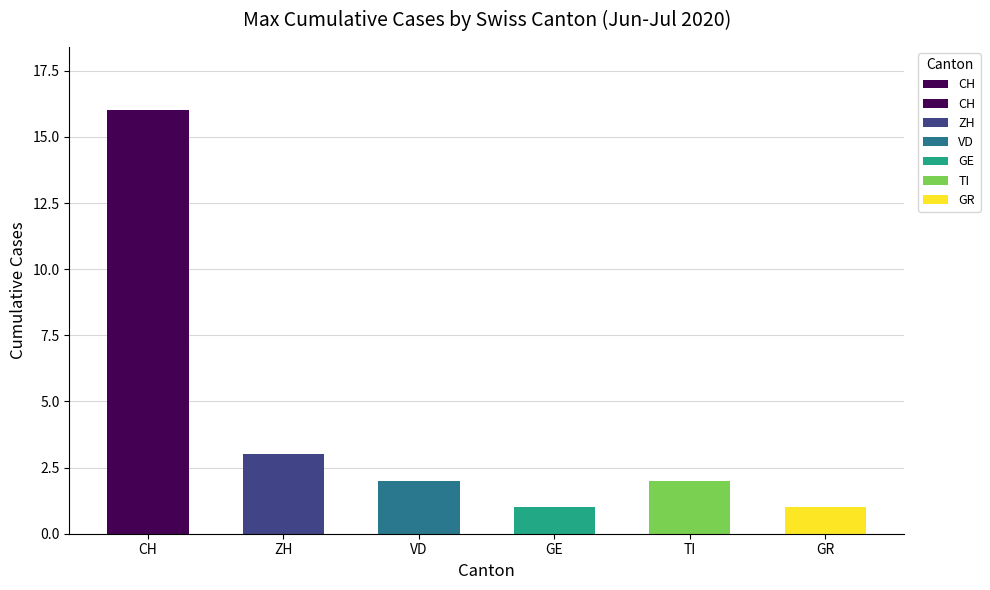

Where does the data first go above 2?

CH